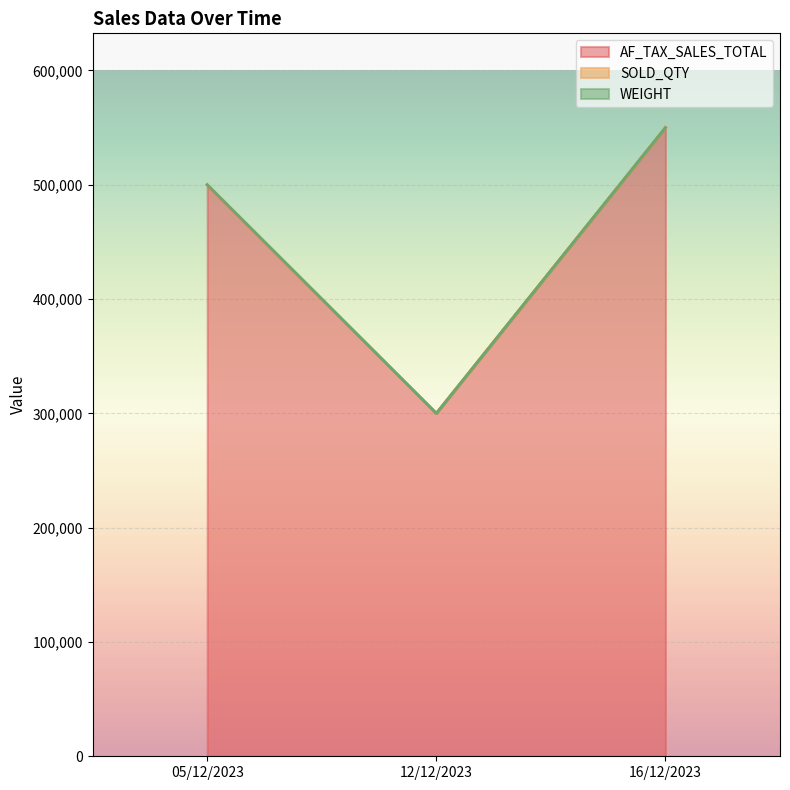

Does the chart display data point markers on the line(s)?

No